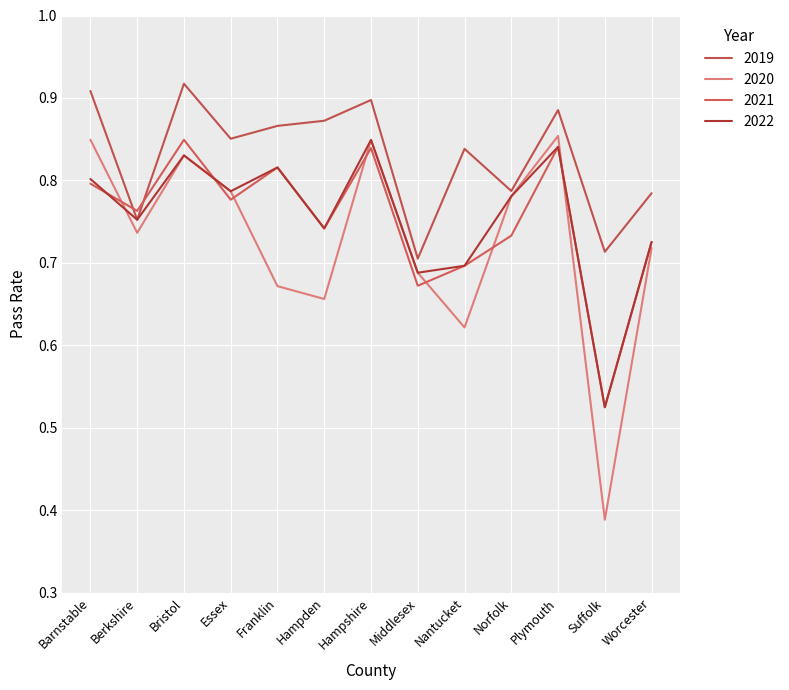

What is the total value across all series at Essex?

3.2